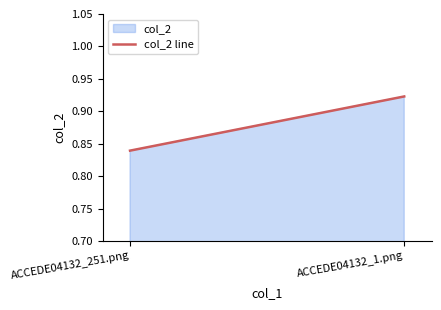

What is the average value?

0.9